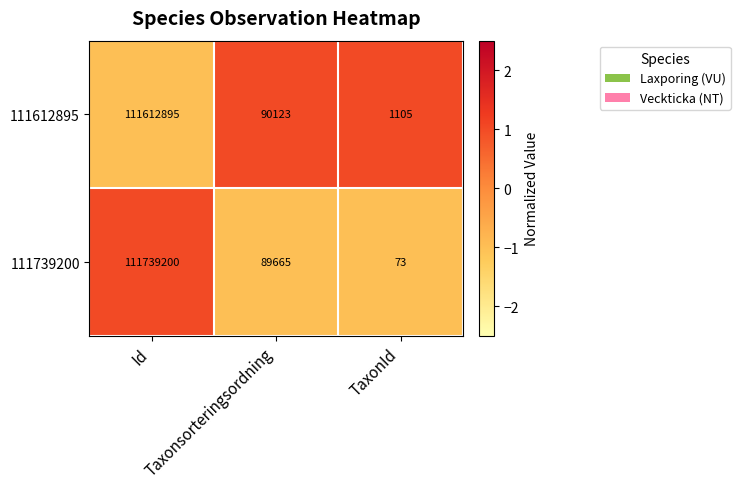

How many data points does each series have?

3